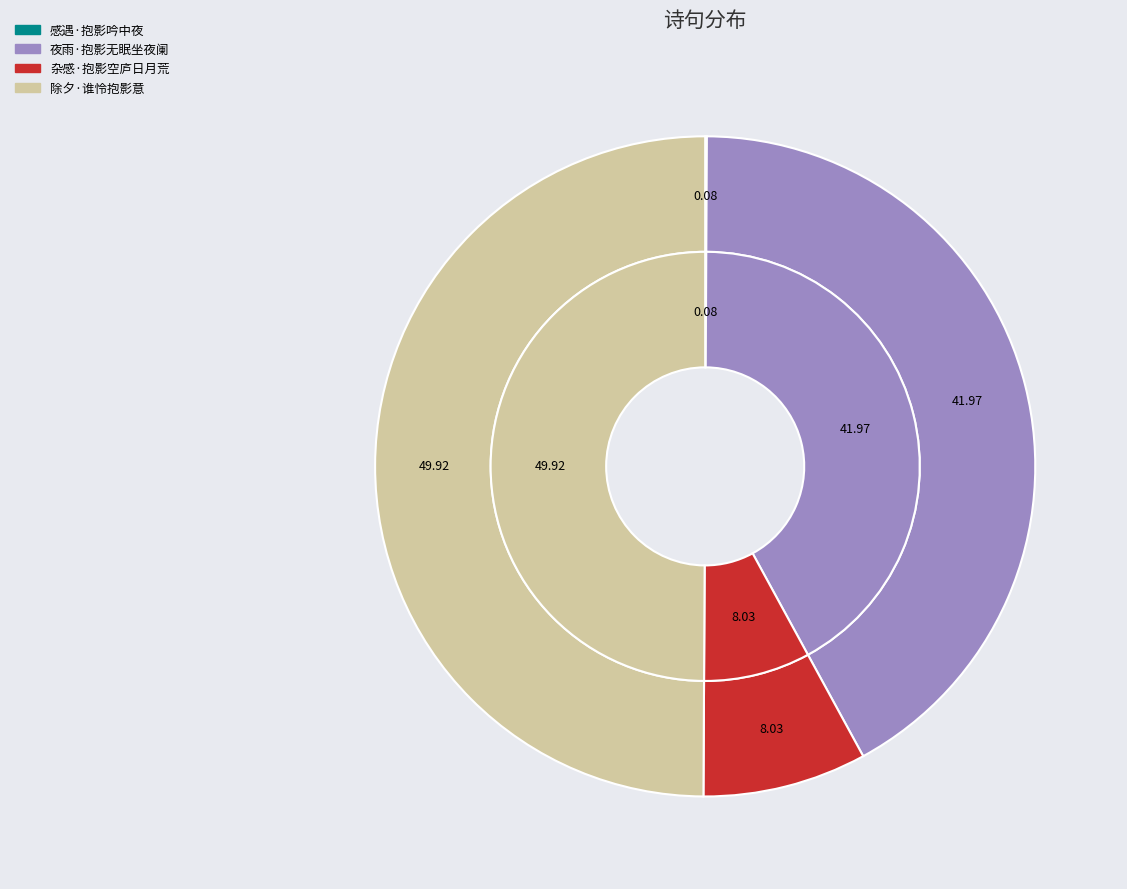

How many slices are in this pie chart?

4